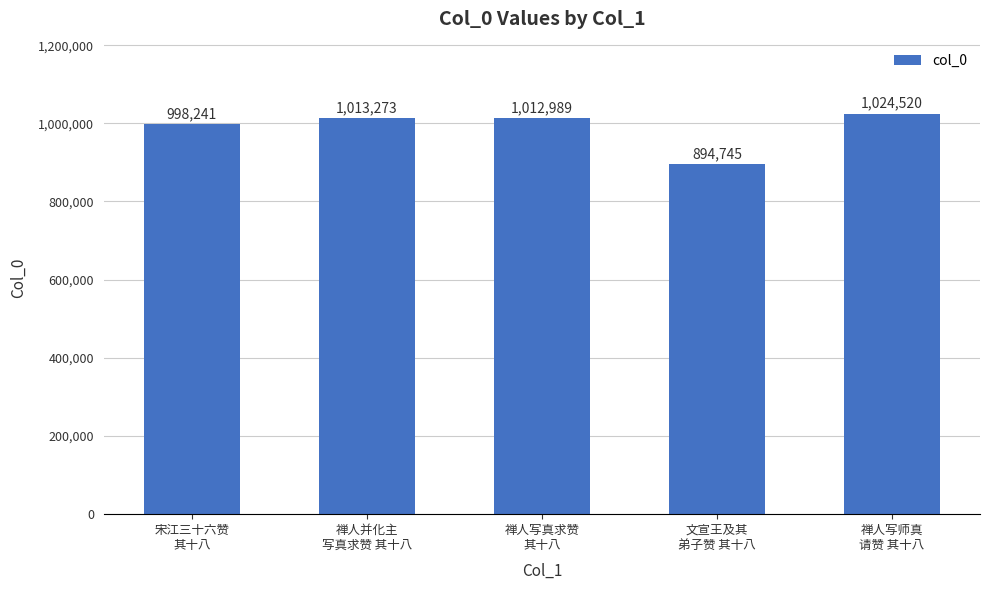

Rank the categories by value from lowest to highest.

文宣王及其
弟子赞 其十八, 宋江三十六赞
其十八, 禅人写真求赞
其十八, 禅人并化主
写真求赞 其十八, 禅人写师真
请赞 其十八